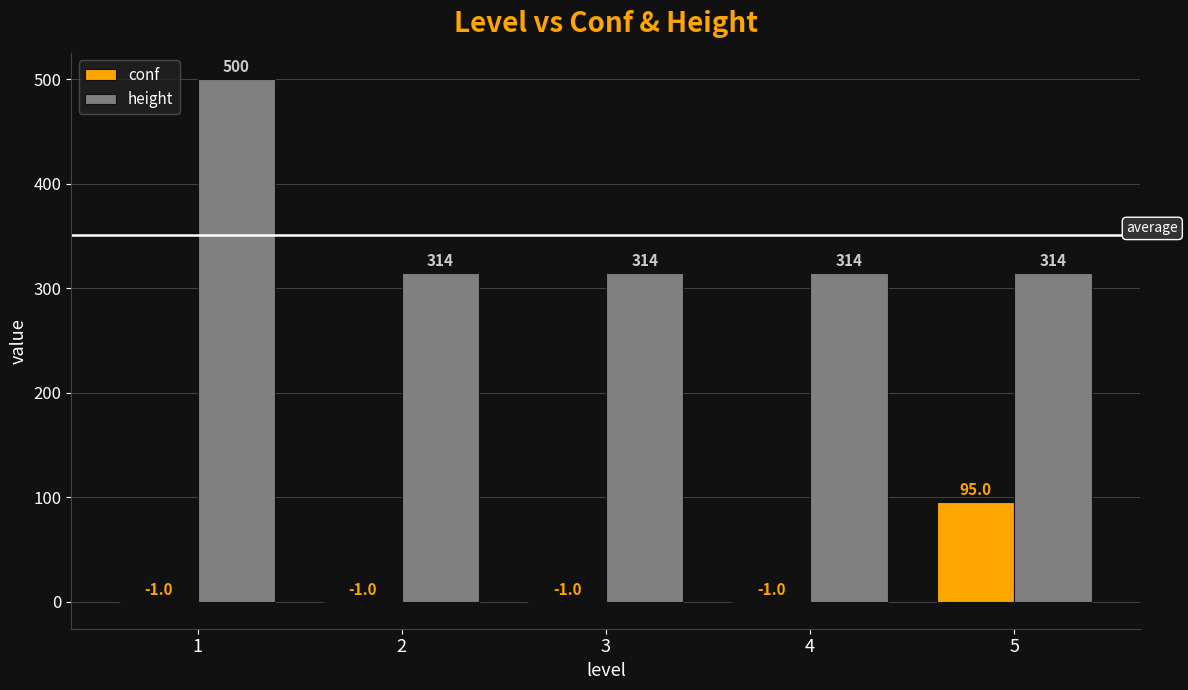

Read the height value at 1.

500